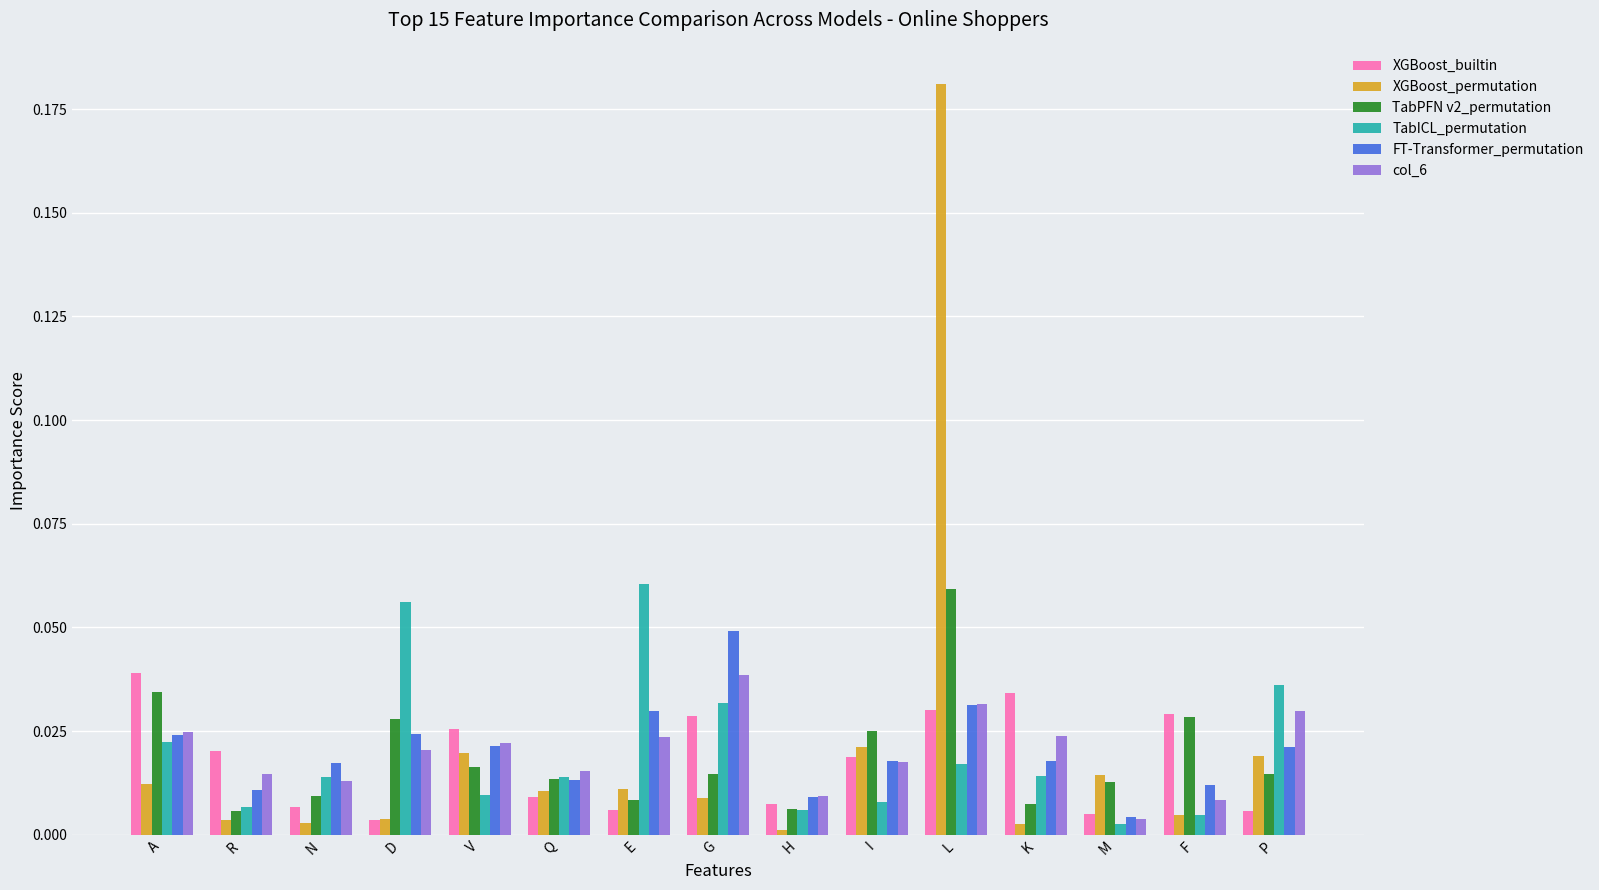

At which category is the sum across all series the highest?

L